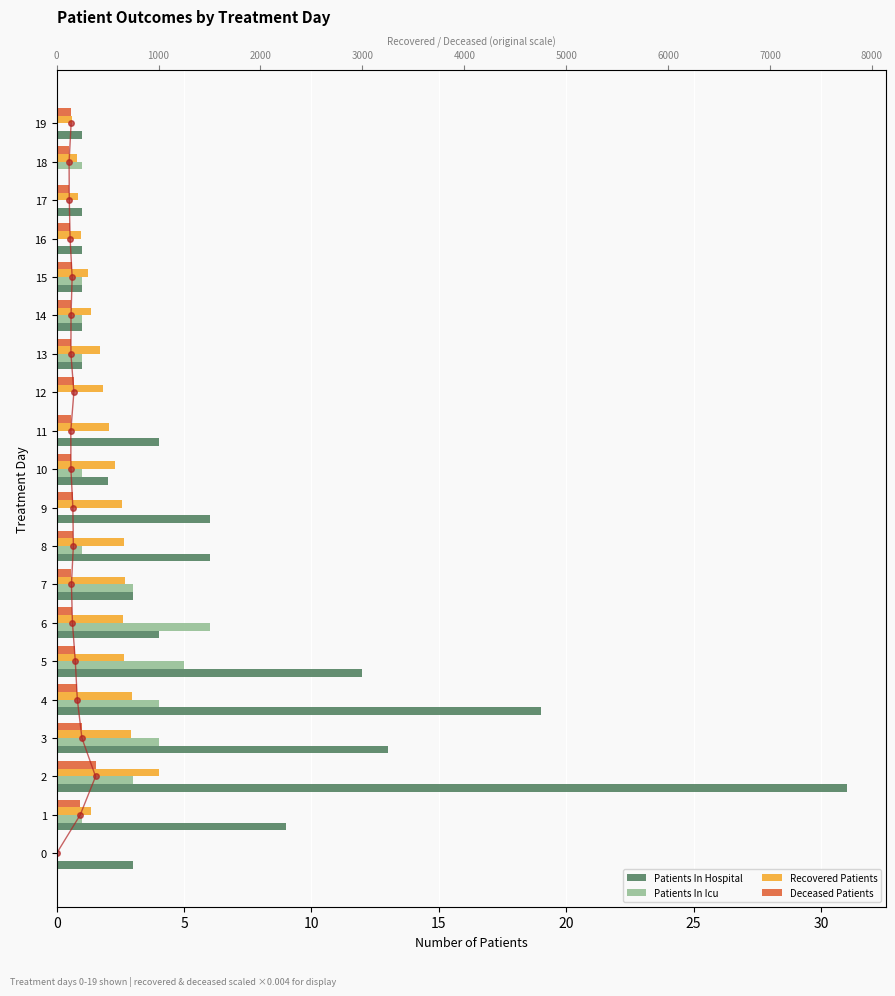

At how many categories does at least one series exceed 16?

2